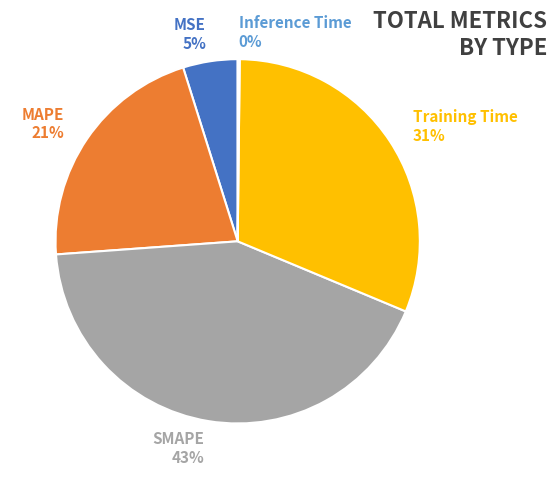

Which has a higher value, Training Time 31% or SMAPE 43%?

SMAPE 43%